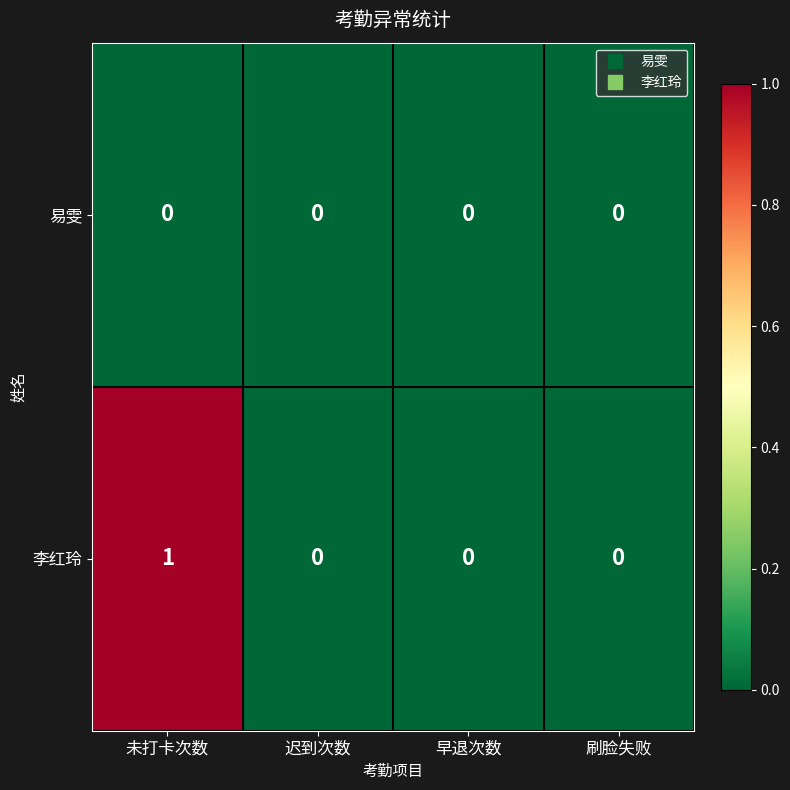

Rank the series by their average value, from lowest to highest.

易雯, 李红玲